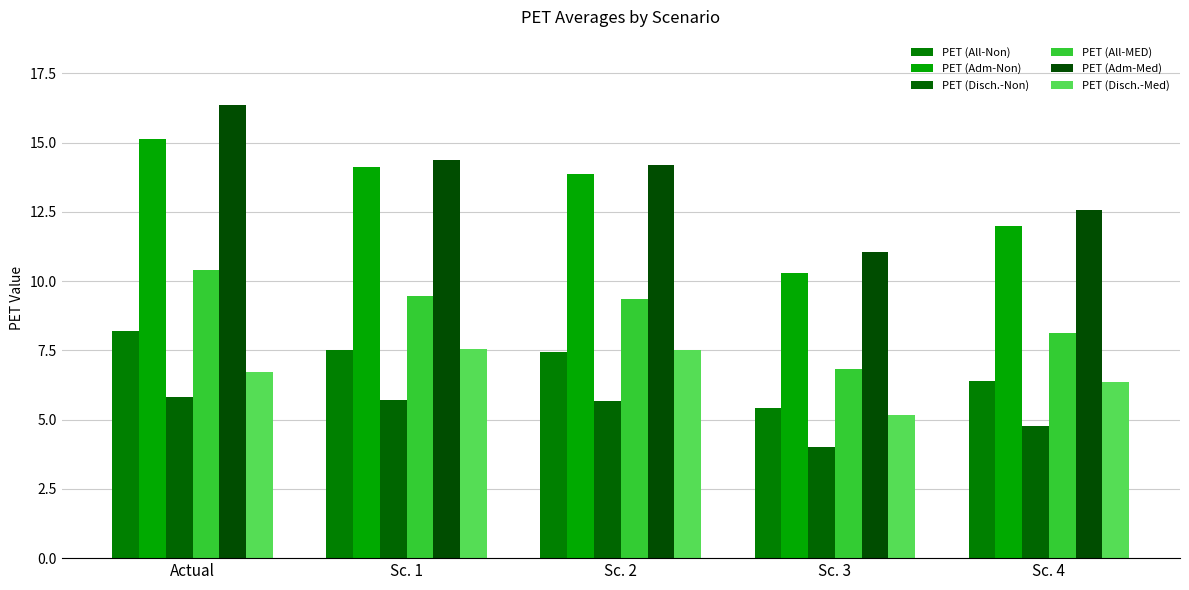

Count the number of data series in this chart.

6